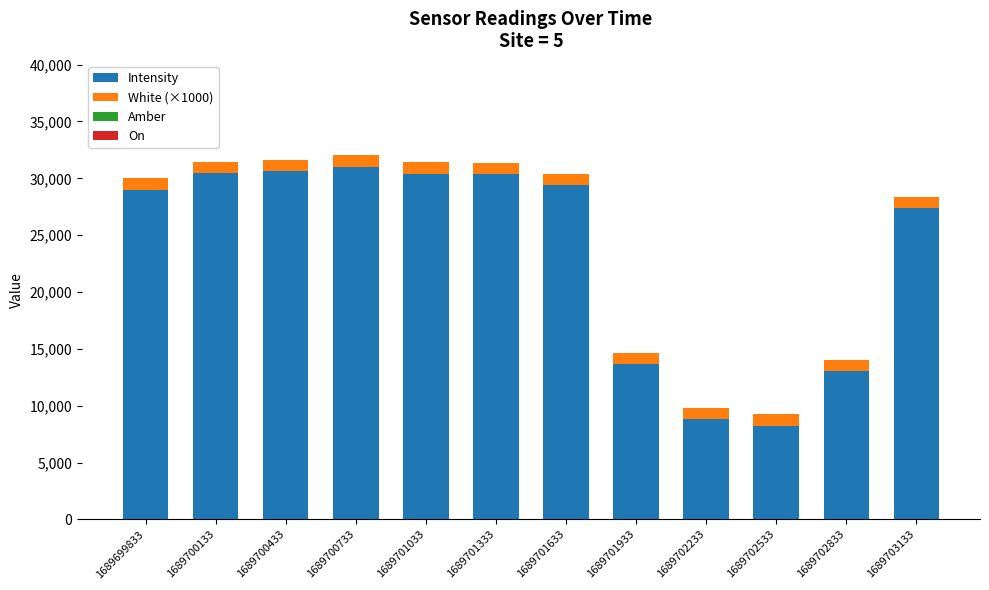

The Intensity series shows 42099.5 at 1689699833. True or false?

False